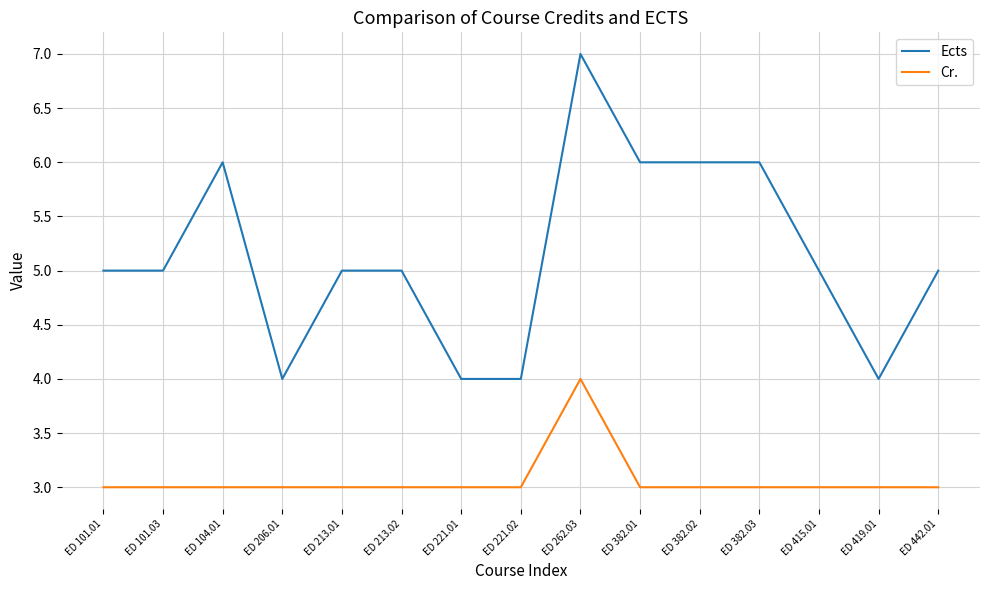

List the series in order of their overall mean, lowest first.

Cr., Ects